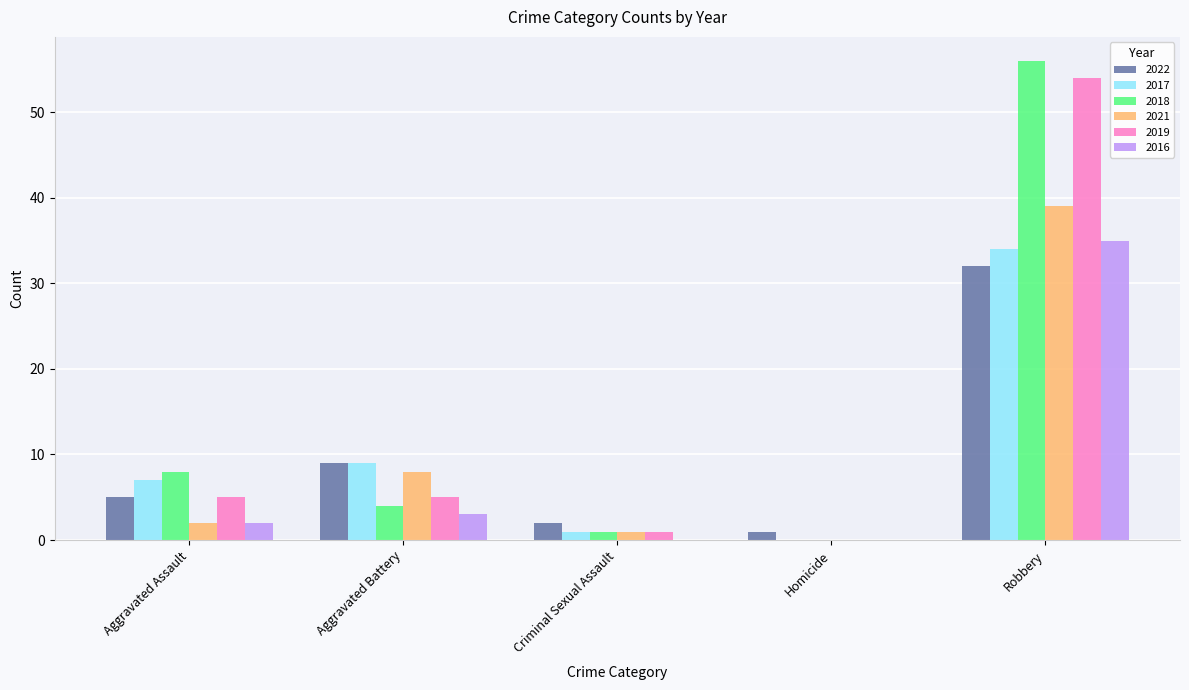

Which series has the widest spread of values?

2018